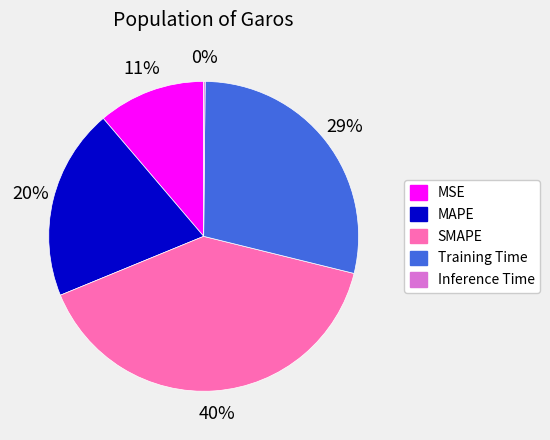

Combined, do SMAPE and MAPE account for over 50%?

Yes